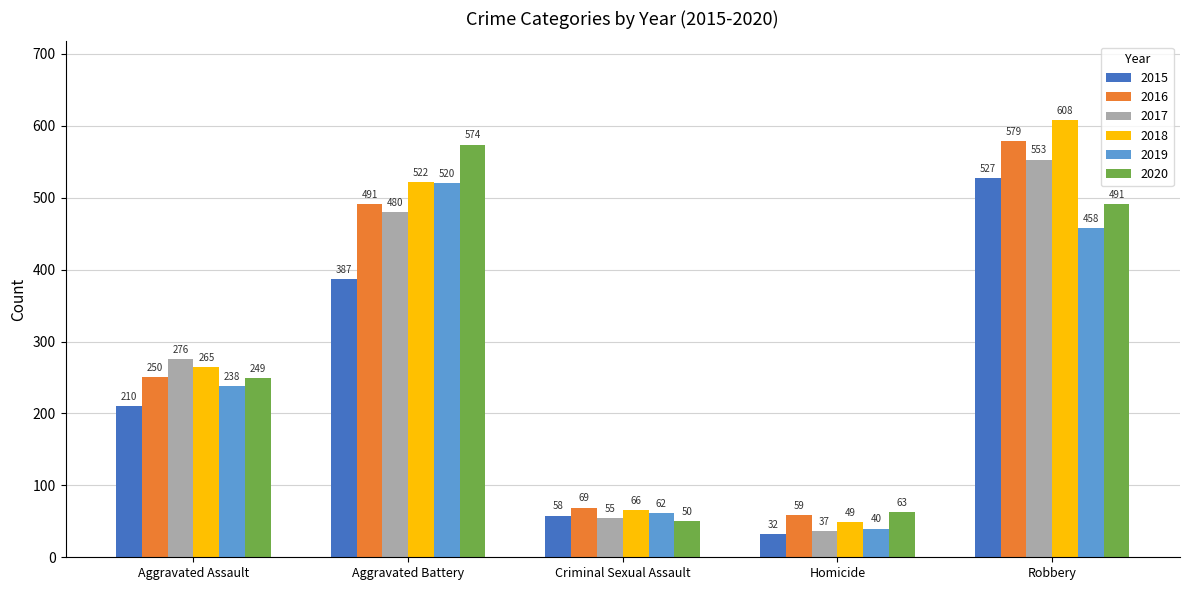

What are all the series names shown in the legend?

2015, 2016, 2017, 2018, 2019, 2020